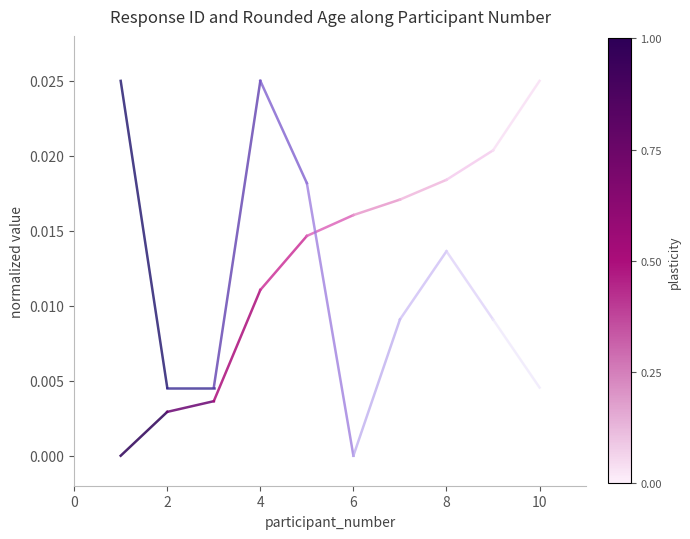

What are all the series names shown in the legend?

response_id, rounded_age